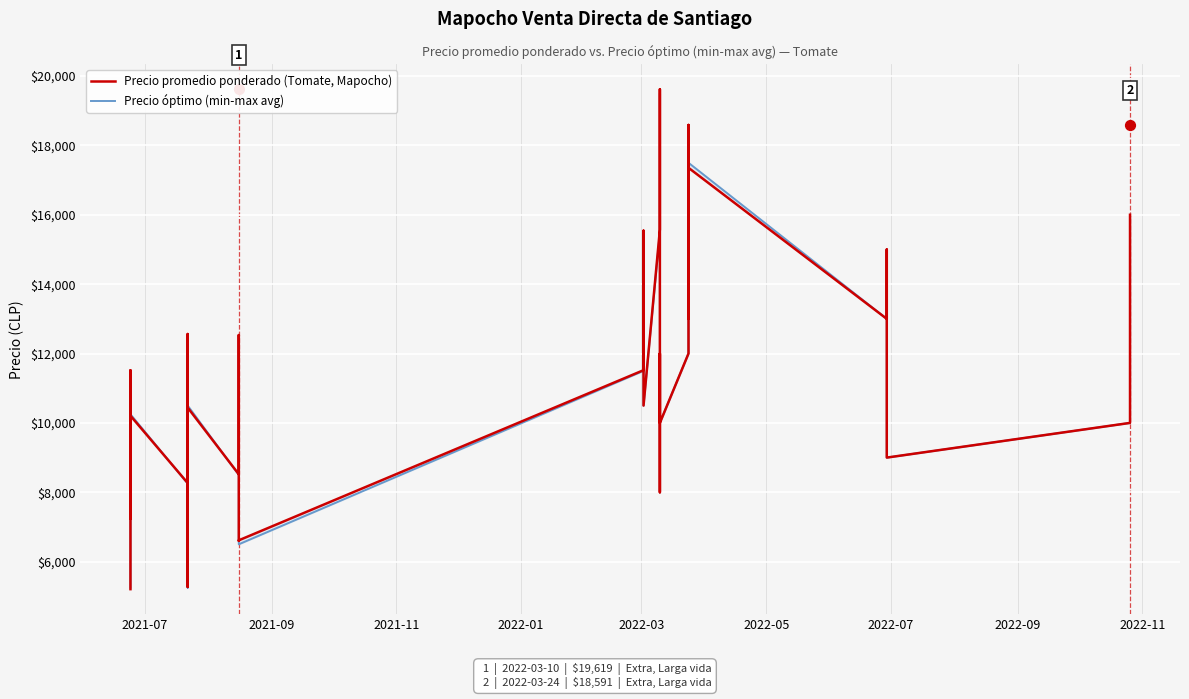

What are all the series names shown in the legend?

Precio promedio ponderado (Tomate, Mapocho), Precio óptimo (min-max avg)